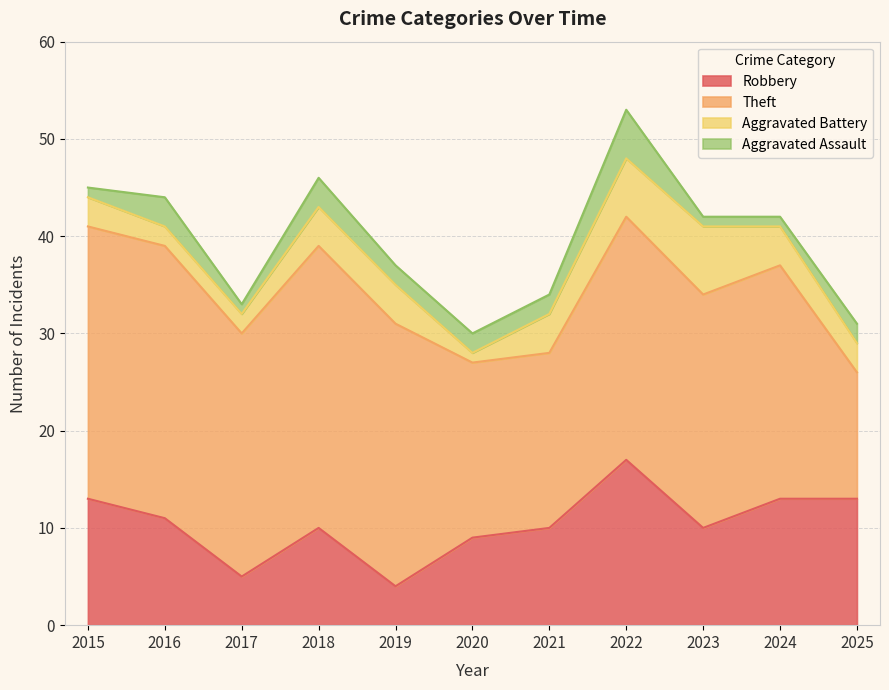

True or false: Robbery and Aggravated Battery cross at least once.

False